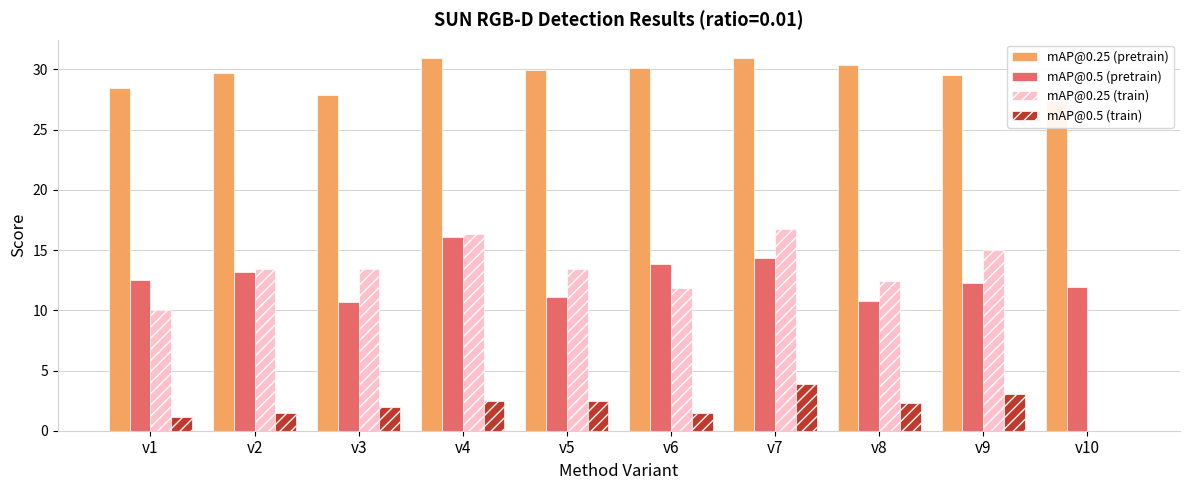

List the series in order of their peak value, highest first.

mAP@0.25 (pretrain), mAP@0.25 (train), mAP@0.5 (pretrain), mAP@0.5 (train)